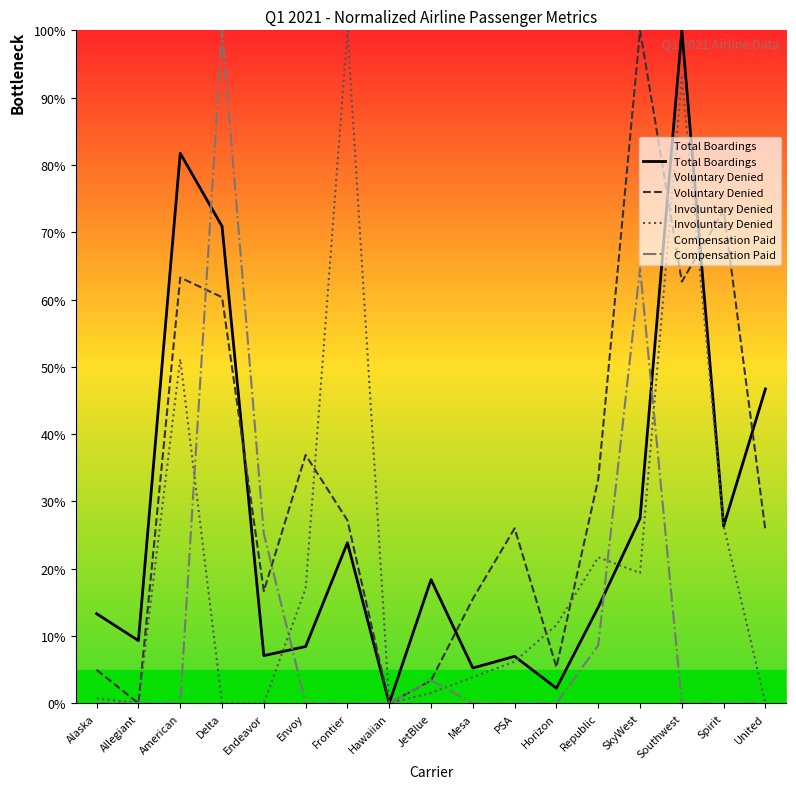

Is it true that Voluntary Denied equals 23.9 at Mesa?

False